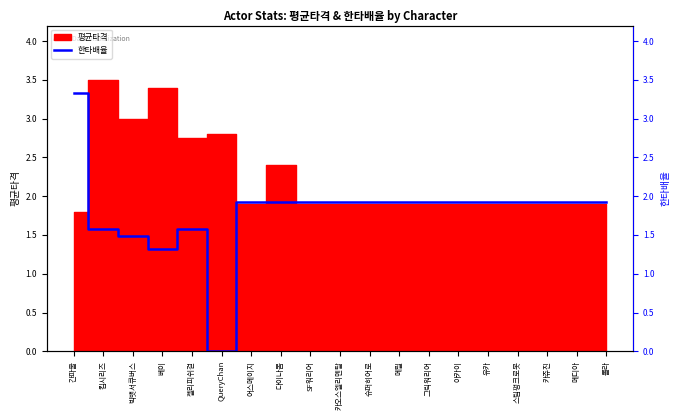

True or false: there are more than 0 points higher than both neighbors.

True